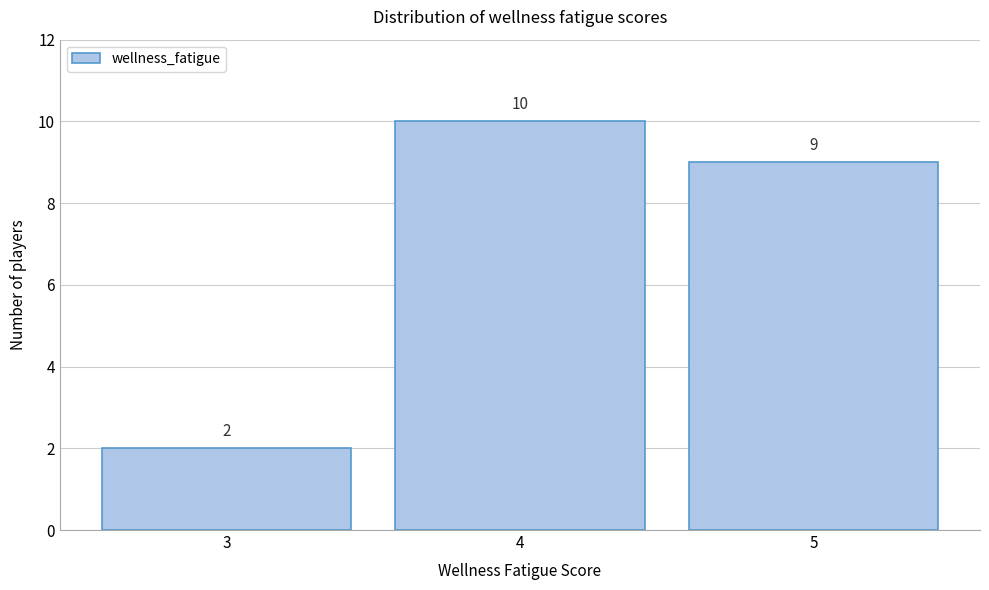

Which range on the x-axis has the tallest bar?

3.5 to 4.5